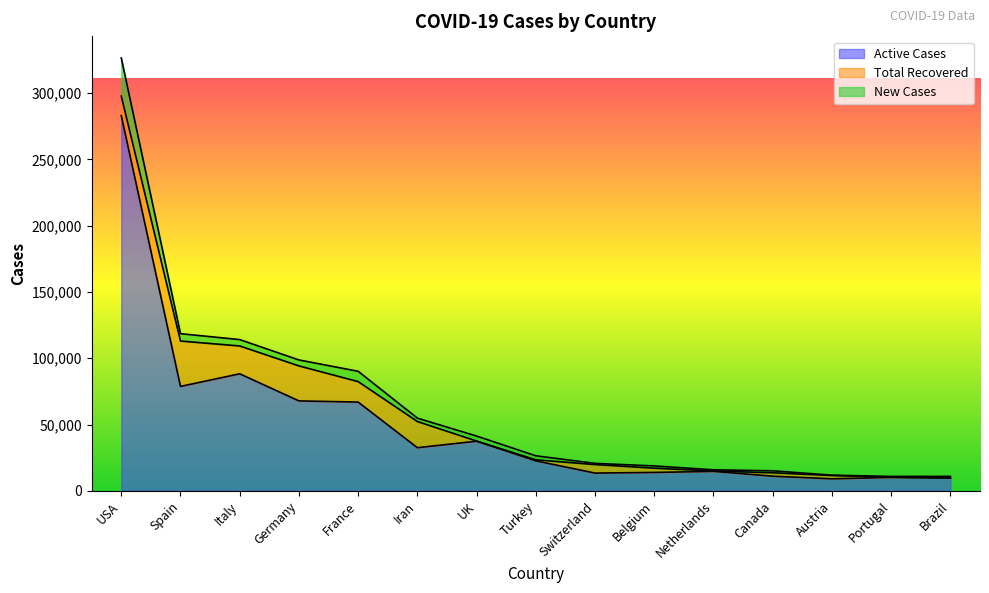

Reading left to right, list all the values displayed in this chart.

Active Cases: USA=282942	Spain=78773	Italy=88274	Germany=67842	France=66955	Iran=32555	UK=37455	Turkey=22647	Switzerland=13424	Belgium=13901	Netherlands=14726	Canada=11079	Austria=9088	Portugal=10183	Brazil=9720
Total Recovered: USA=14686	Spain=34219	Italy=20996	Germany=26400	France=15438	Iran=19736	UK=135	Turkey=786	Switzerland=6415	Belgium=3247	Netherlands=250	Canada=2565	Austria=2507	Portugal=75	Brazil=127
New Cases: USA=28773	Spain=5537	Italy=4805	Germany=4478	France=7788	Iran=2560	UK=3735	Turkey=3013	Switzerland=899	Belgium=1661	Netherlands=904	Canada=1497	Austria=257	Portugal=638	Brazil=1084